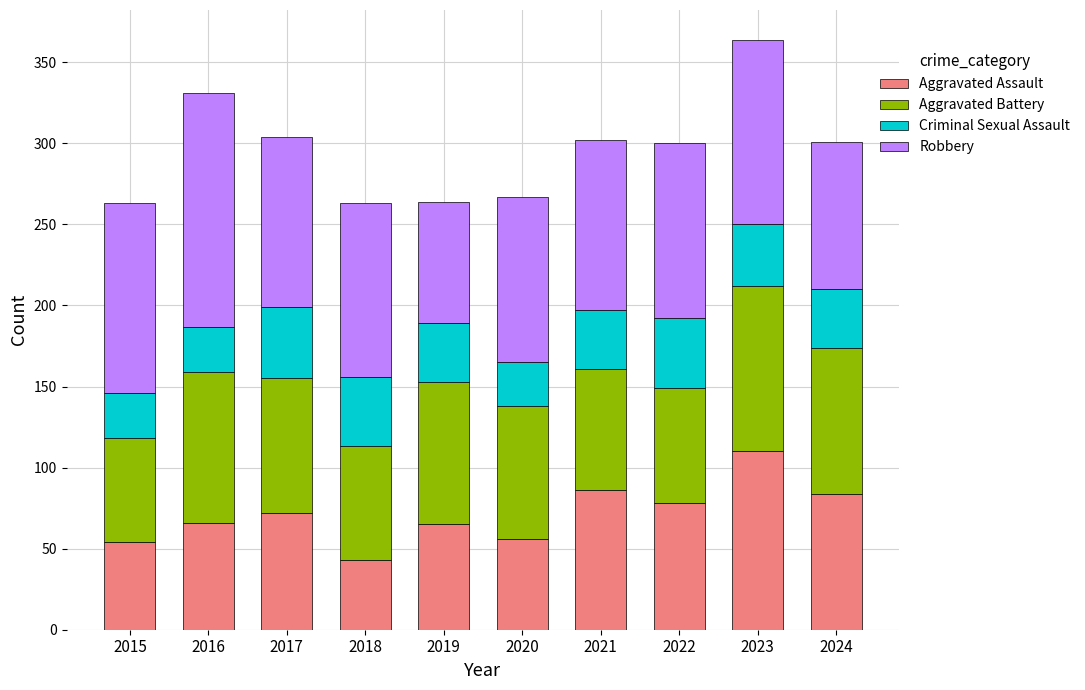

At which label does Aggravated Assault reach its peak?

2023